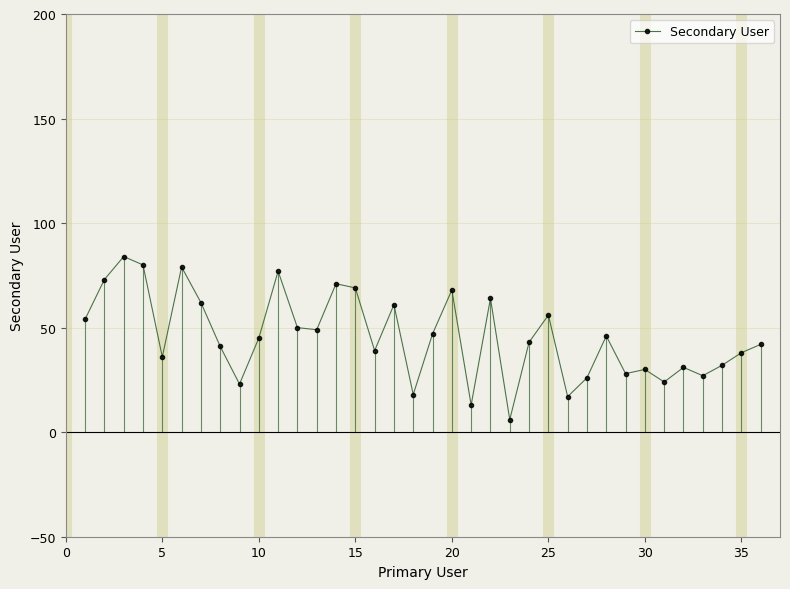

True or false: Secondary User has more than 2 points higher than both neighbors.

True